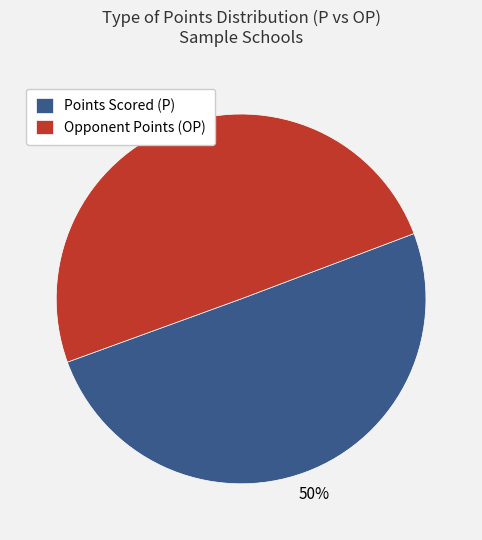

Approximately how many times larger is the value at Points Scored (P) compared to Opponent Points (OP)?

1.0